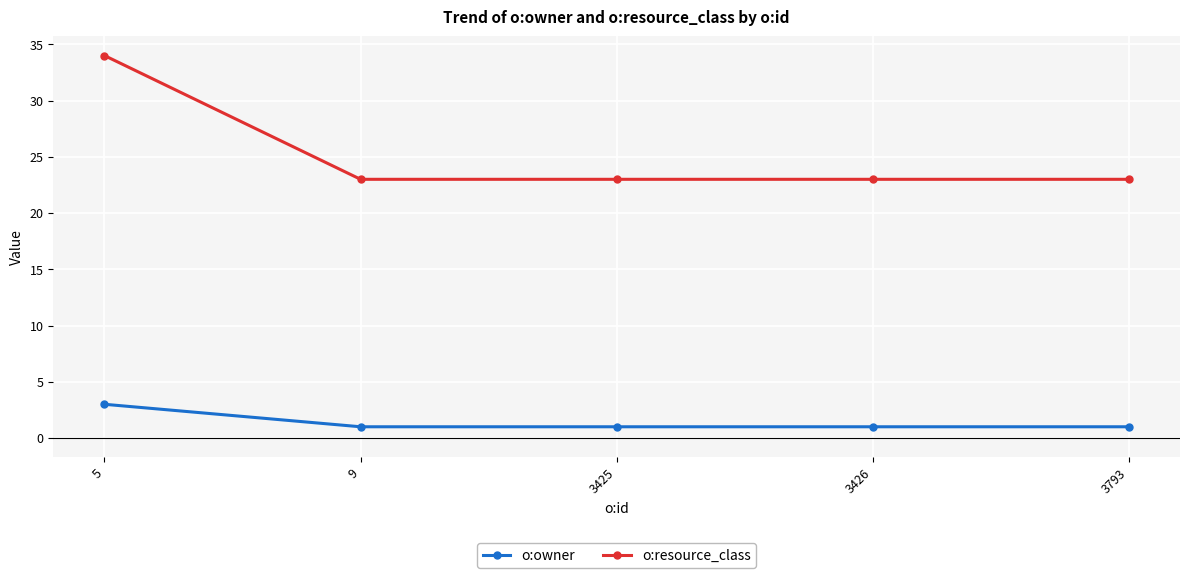

Rank the series by their maximum value, from highest to lowest.

o:resource_class, o:owner